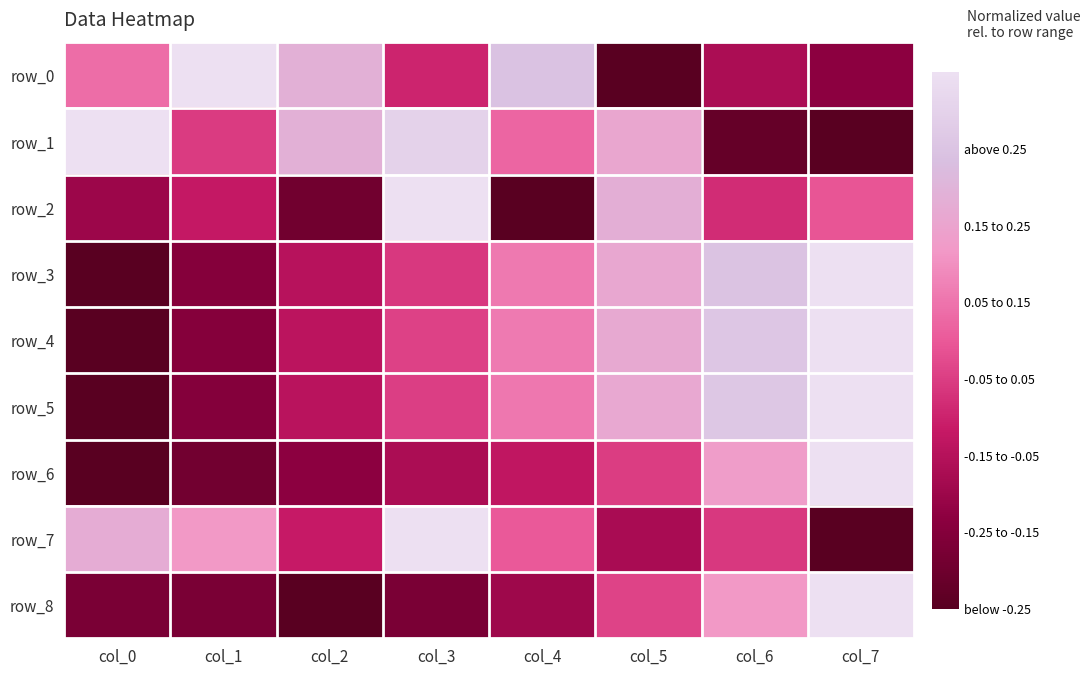

List the labels in order of row_7 value, largest first.

col_3, col_0, col_1, col_4, col_6, col_2, col_5, col_7